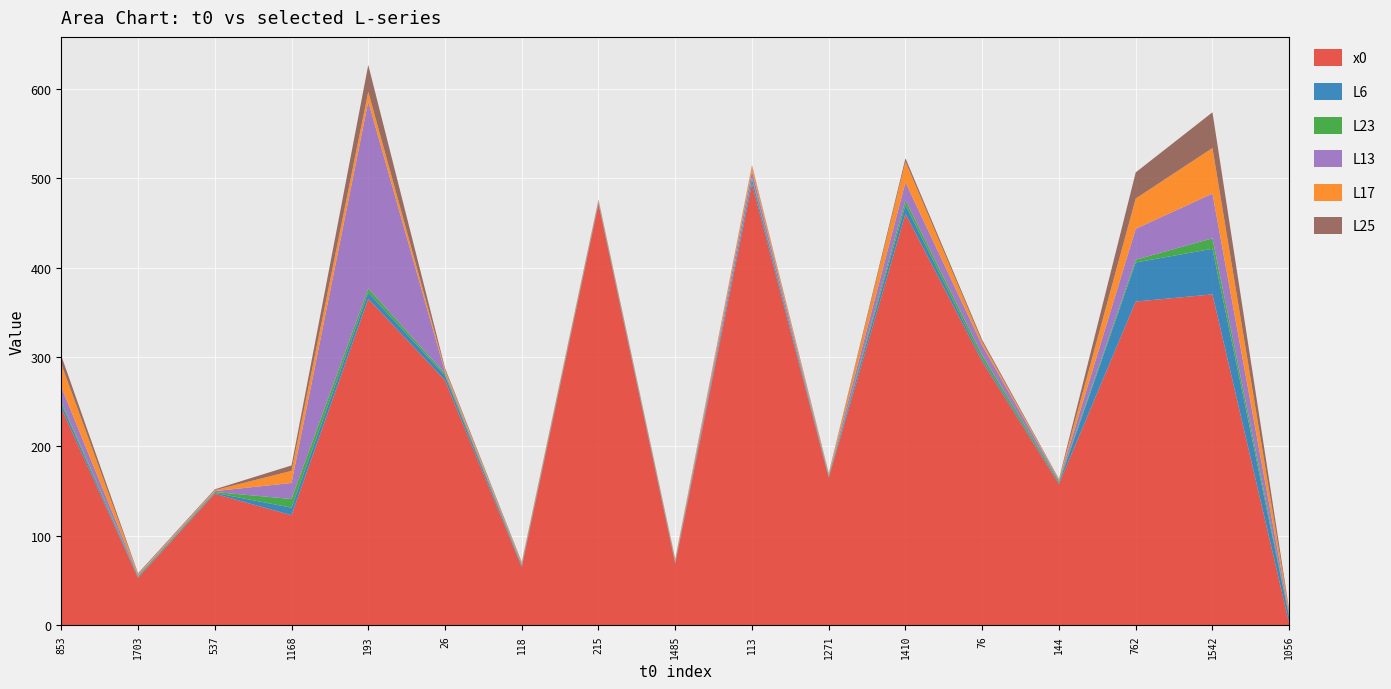

Reading left to right, transcribe all the data shown in this chart.

x0: 243.0	53.0	147.0	123.0	365.0	274.0	65.0	471.0	69.0	494.0	165.0	460.0	295.0	158.0	362.0	370.0	2.0
L6: 4.5	1.0	1.0	8.5	7.2	5.2	1.3	1.0	1.0	4.8	1.0	10.1	2.5	1.4	43.7	51.0	7.2
L23: 2.7	1.0	1.0	9.7	4.5	2.2	1.0	1.0	1.0	1.9	1.0	5.2	4.5	1.8	3.1	11.7	1.5
L13: 16.3	1.0	1.0	17.9	209.0	1.9	1.1	1.0	1.0	7.3	1.0	20.2	11.0	1.0	34.5	50.0	2.1
L17: 25.6	1.0	1.0	13.5	11.0	2.5	1.1	1.0	1.0	5.3	1.0	23.0	3.6	0.7	33.9	51.0	2.3
L25: 9.3	1.0	1.0	6.1	30.0	2.0	1.0	1.0	1.0	1.2	1.0	3.8	2.4	0.7	29.3	40.0	1.8